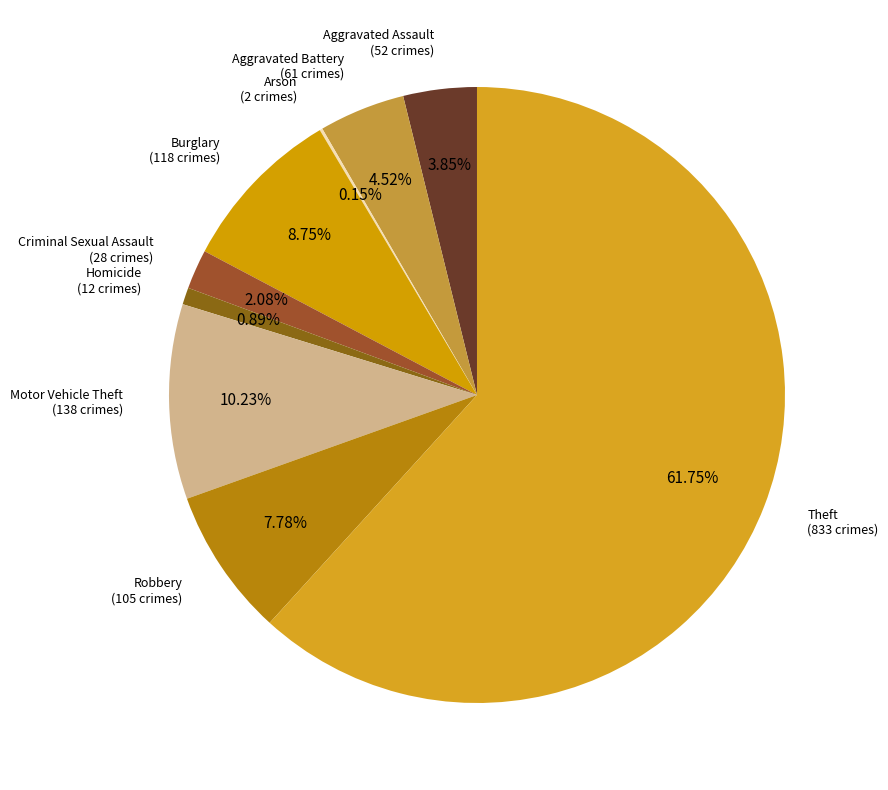

To the nearest percent, what is the average slice percentage?

11%